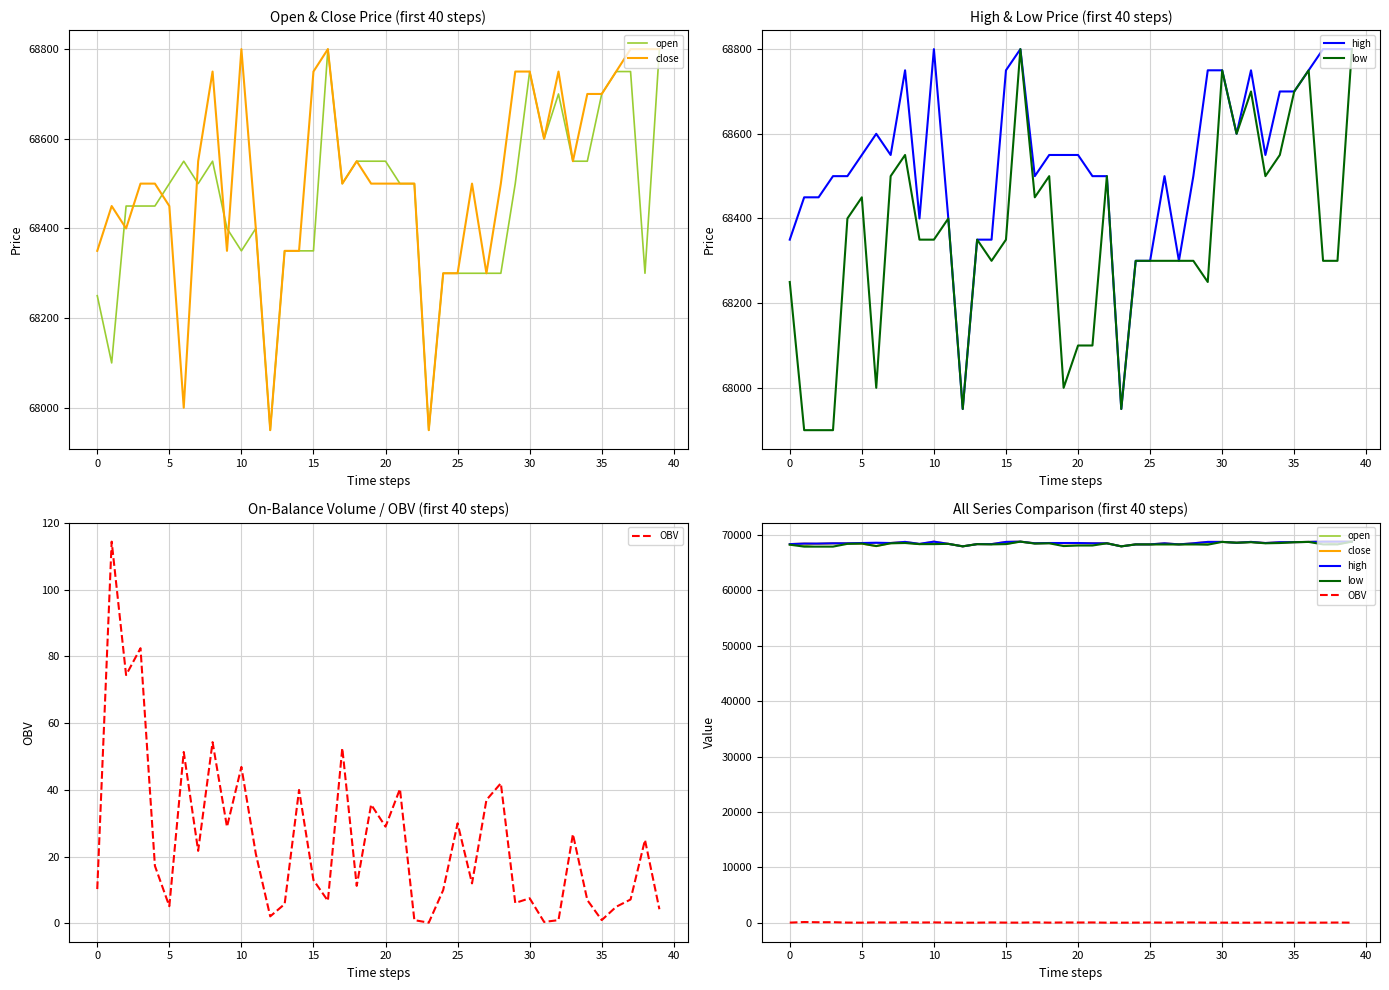

What is the label of the 32nd point from the right?

35